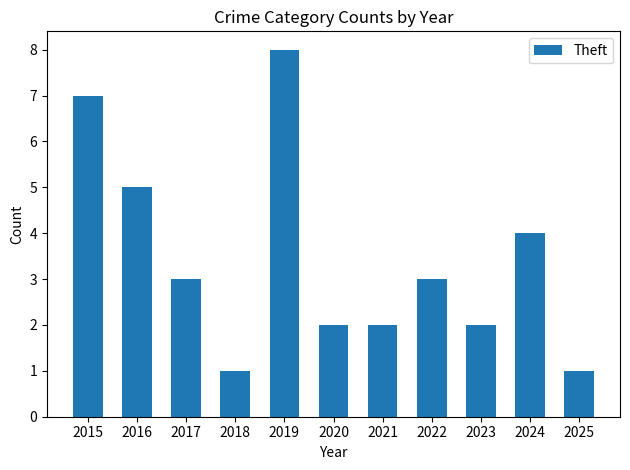

What is the average value?

3